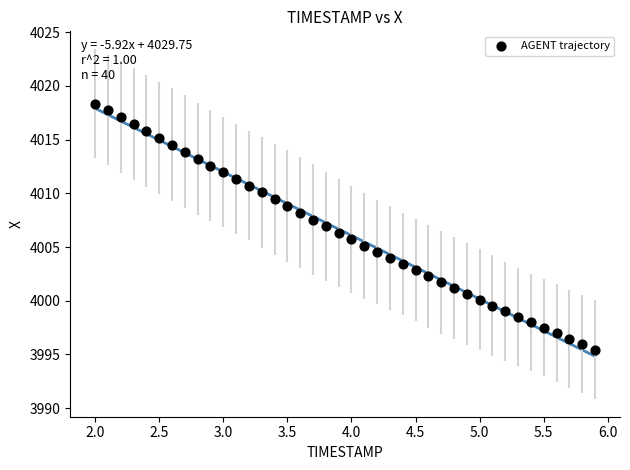

What is the range of Y values (max minus min)?

22.9